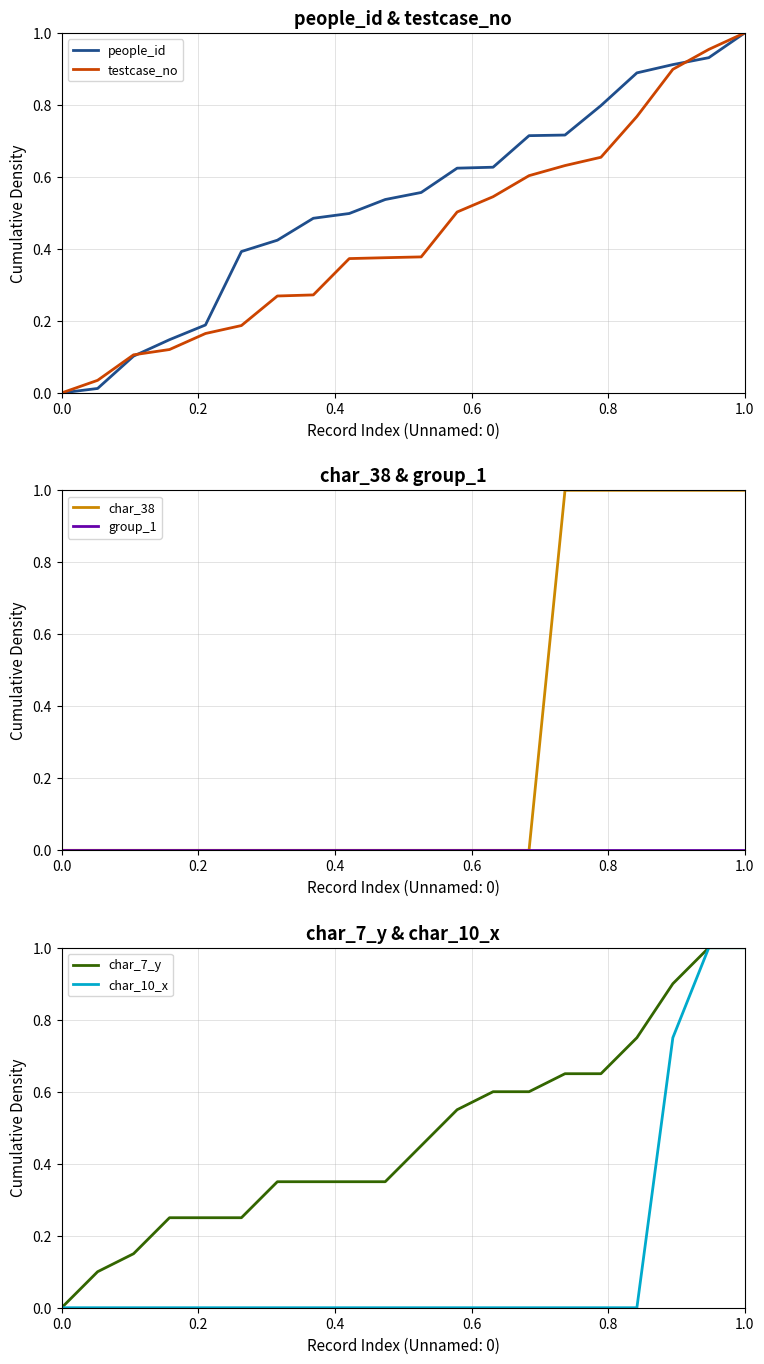

Reading left to right, what are all the values shown in this chart?

people_id: 0.0	0.0	0.1	0.1	0.2	0.4	0.4	0.5	0.5	0.5	0.6	0.6	0.6	0.7	0.7	0.8	0.9	0.9	0.9	1.0
testcase_no: 0.0	0.0	0.1	0.1	0.2	0.2	0.3	0.3	0.4	0.4	0.4	0.5	0.5	0.6	0.6	0.7	0.8	0.9	1.0	1.0
char_38: 0.0	0.0	0.0	0.0	0.0	0.0	0.0	0.0	0.0	0.0	0.0	0.0	0.0	0.0	1.0	1.0	1.0	1.0	1.0	1.0
group_1: 0.0	0.0	0.0	0.0	0.0	0.0	0.0	0.0	0.0	0.0	0.0	0.0	0.0	0.0	0.0	0.0	0.0	0.0	0.0	0.0
char_7_y: 0.0	0.1	0.1	0.2	0.2	0.2	0.3	0.3	0.3	0.3	0.4	0.5	0.6	0.6	0.6	0.6	0.7	0.9	1.0	1.0
char_10_x: 0.0	0.0	0.0	0.0	0.0	0.0	0.0	0.0	0.0	0.0	0.0	0.0	0.0	0.0	0.0	0.0	0.0	0.7	1.0	1.0